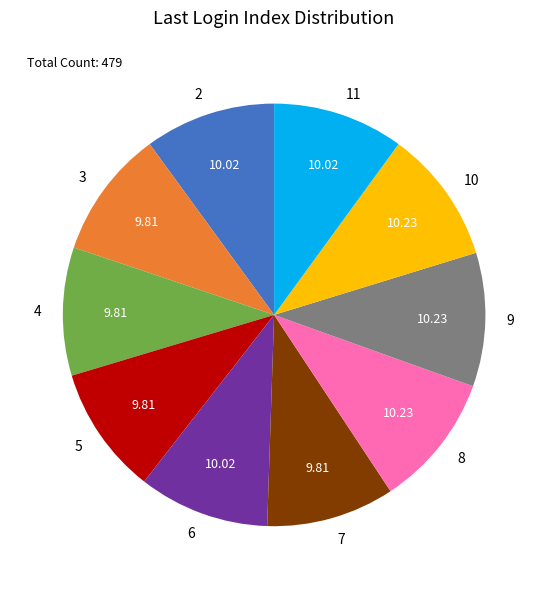

Approximately how many times larger is the value at 10 compared to 9?

1.0